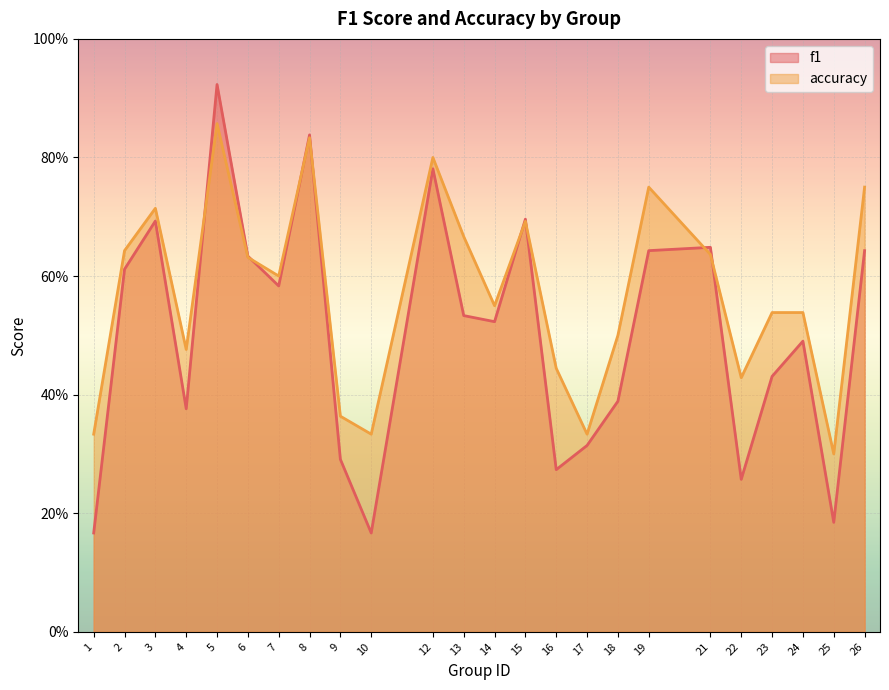

What is the total value across all series at 26?

1.4